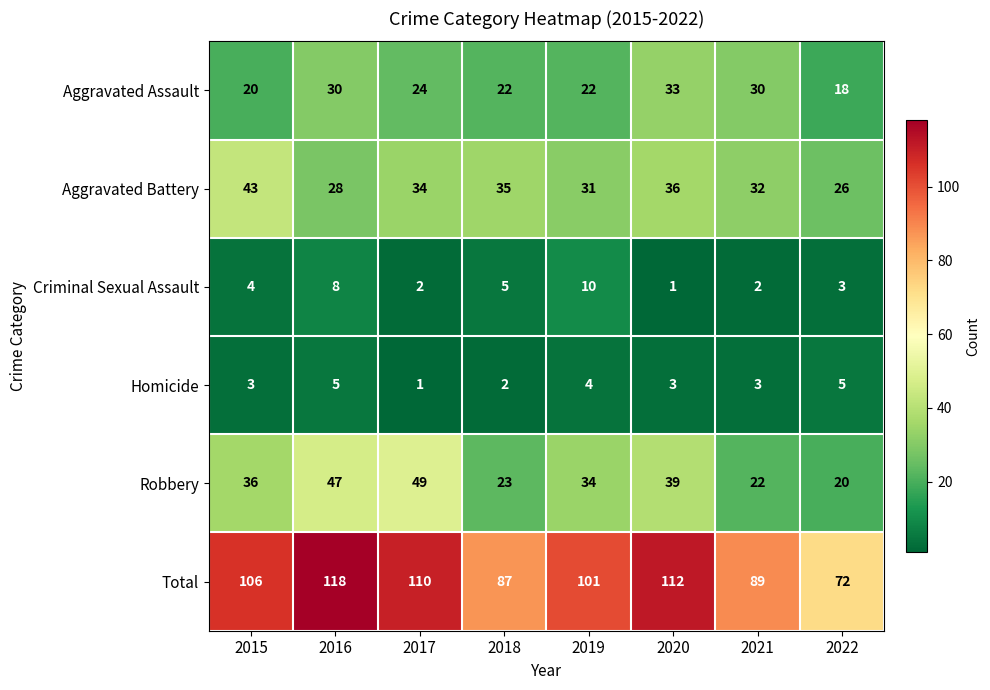

What is the difference between the second highest and minimum values in the Homicide series?

4